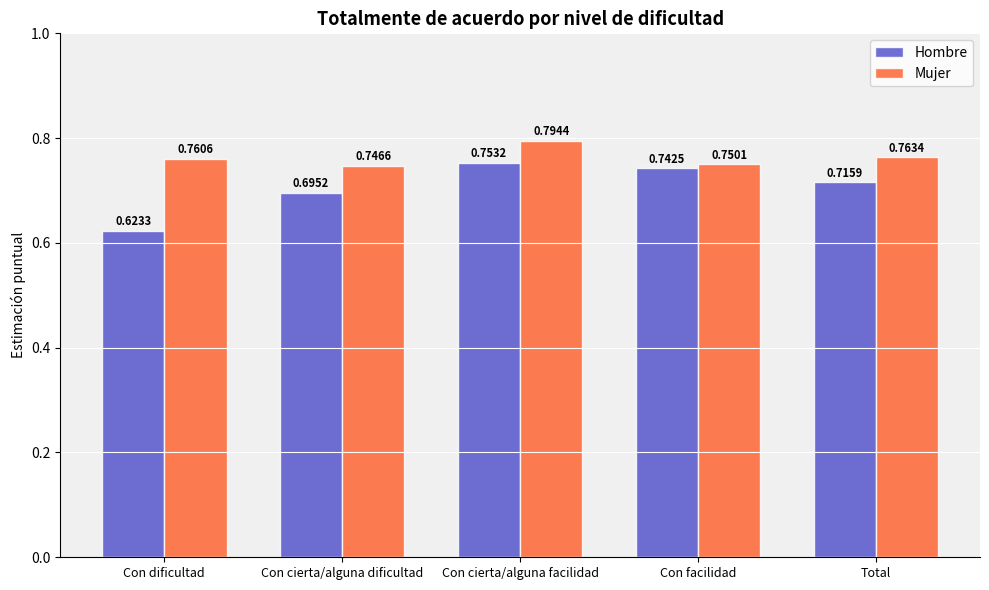

At which category does the chart reach its peak across all series?

Con cierta/alguna facilidad